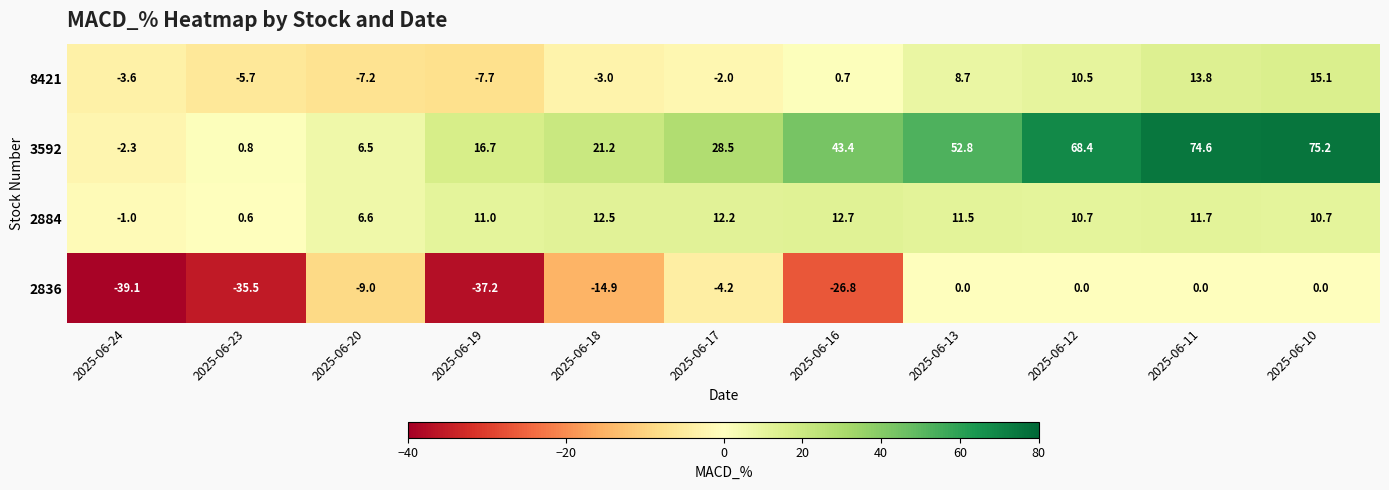

At which category is the sum across all series the highest?

2025-06-10